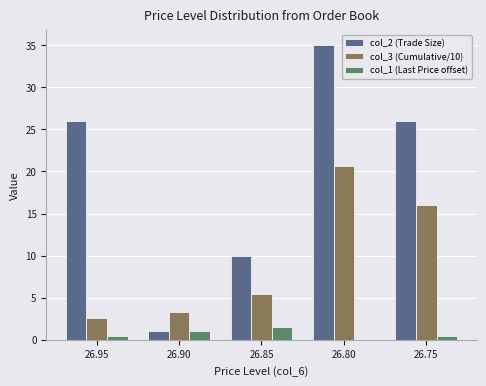

What value does the col_2 (Trade Size) series have at 26.85?

10.0